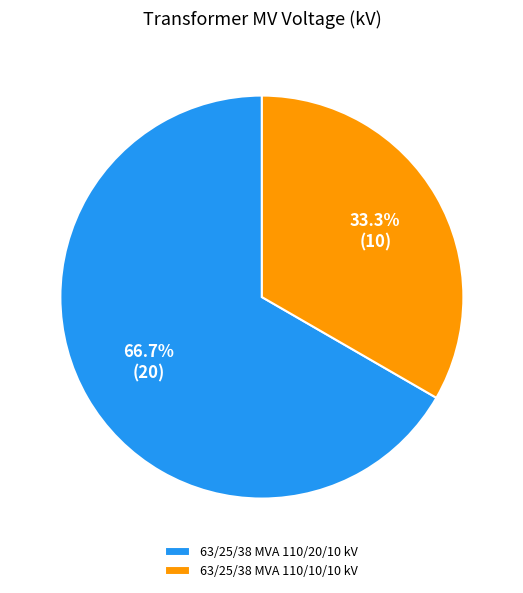

The 63/25/38 MVA 110/10/10 kV slice represents 33% of the pie. True or false?

True